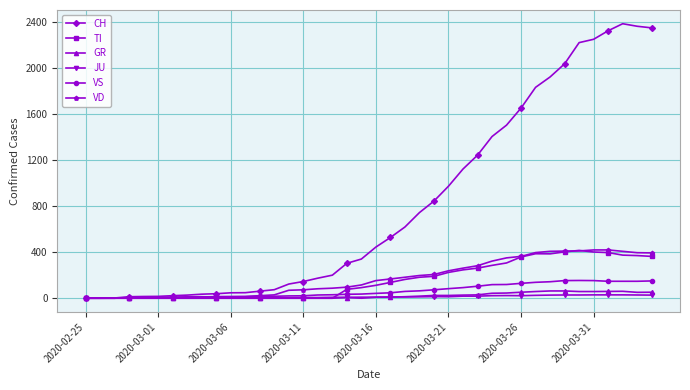

Is this an area chart (filled region under the line)?

No